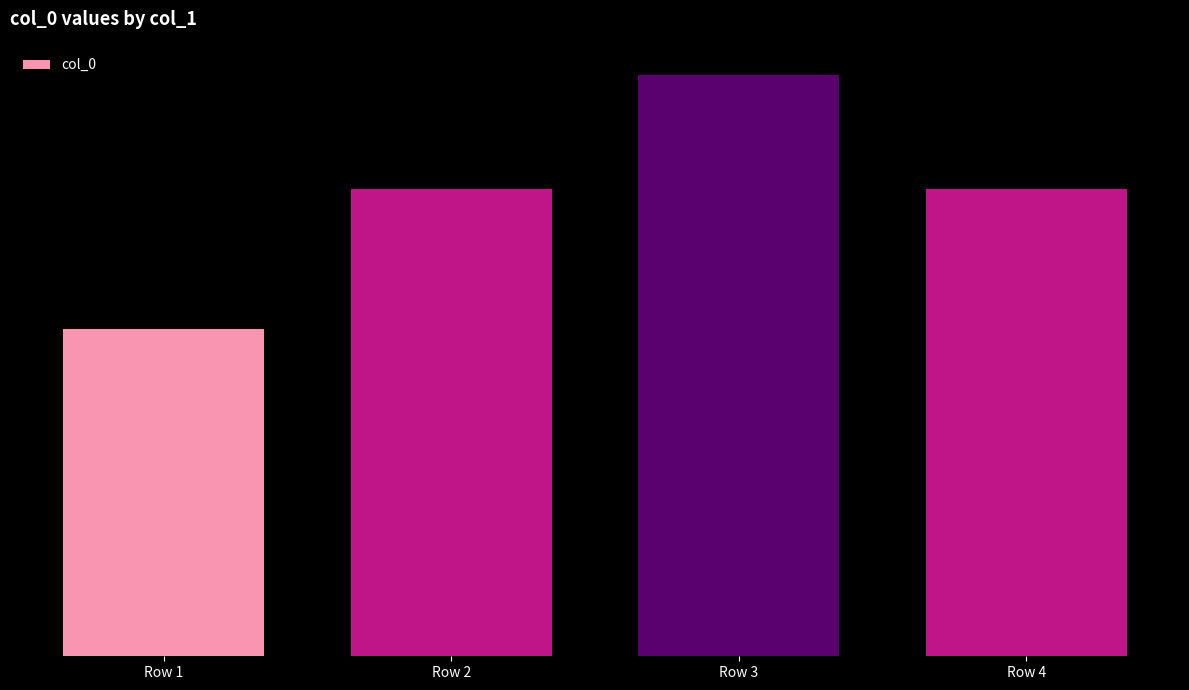

List the labels in order of value, largest first.

Row 3, Row 2, Row 4, Row 1